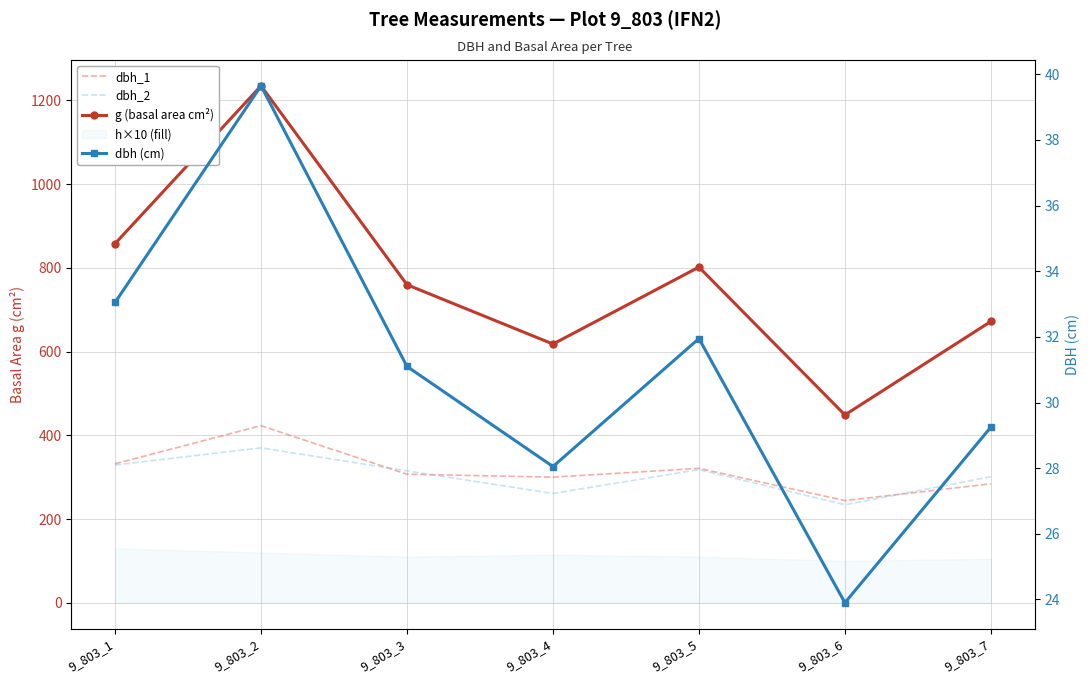

Is it true that g (basal area cm²) equals 857.9 at 9_803_1?

True